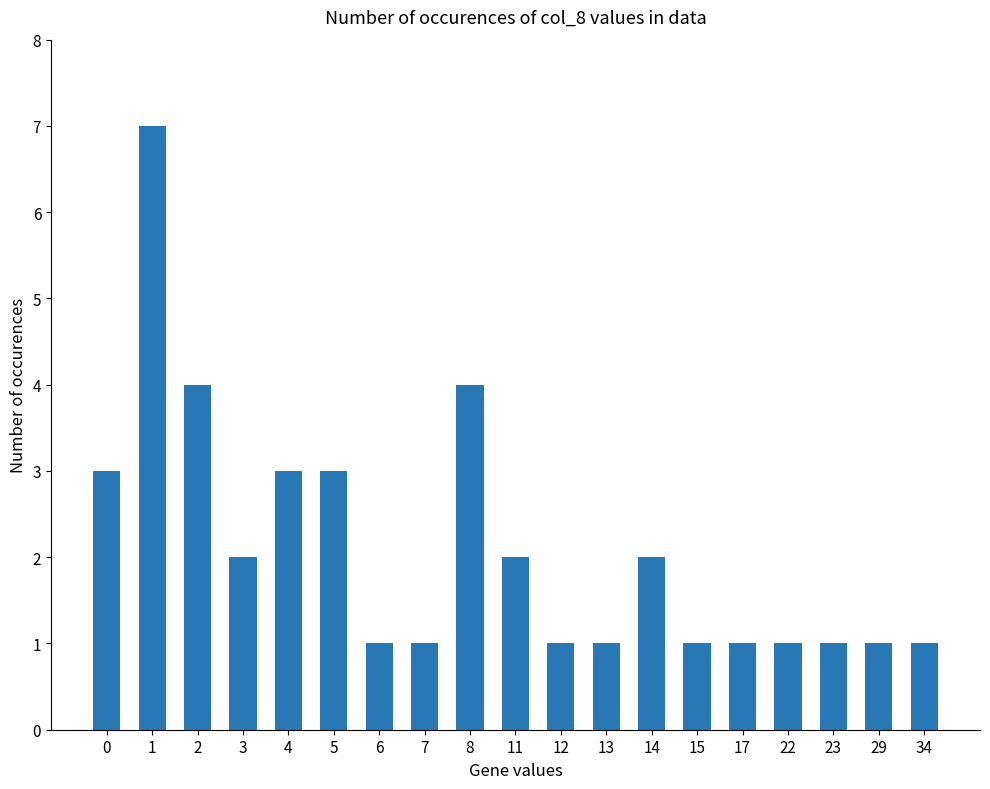

Between 8 and 12, which is larger?

8